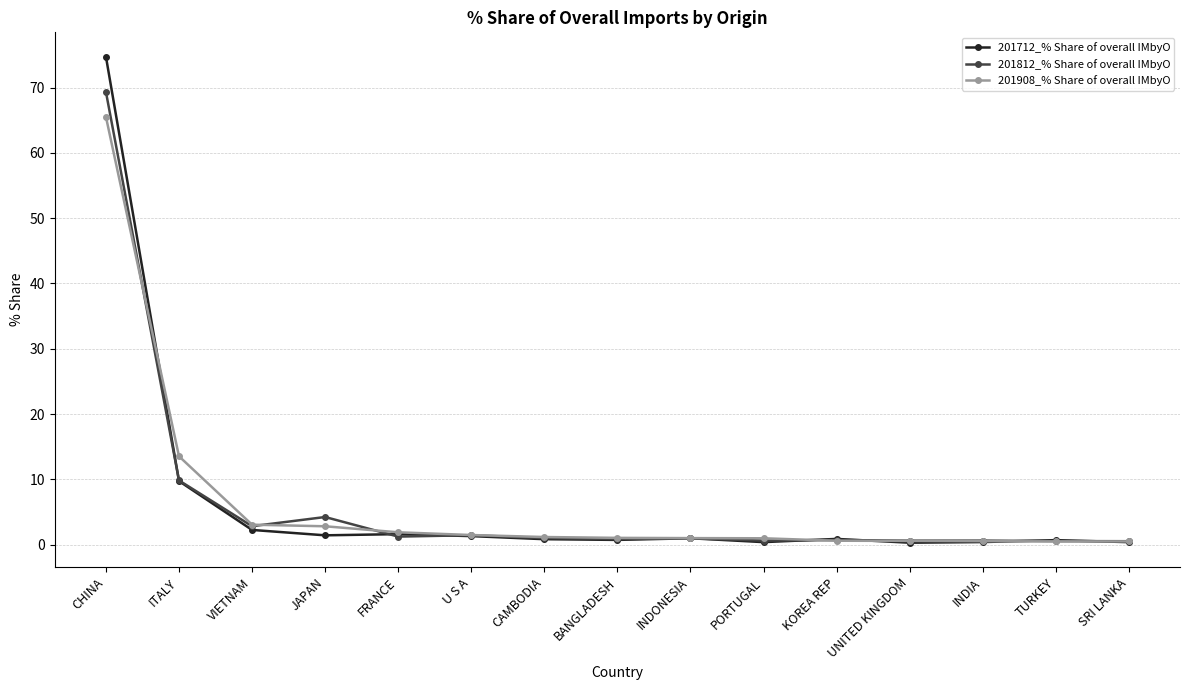

Does the chart display data point markers on the line(s)?

Yes